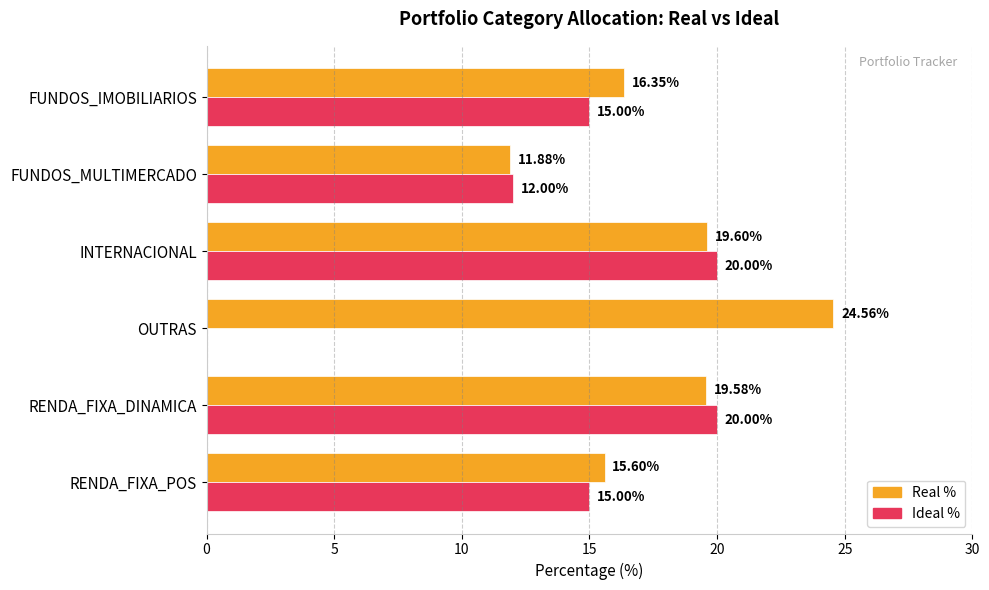

Which series changed the most between FUNDOS_MULTIMERCADO and FUNDOS_IMOBILIARIOS?

Real %